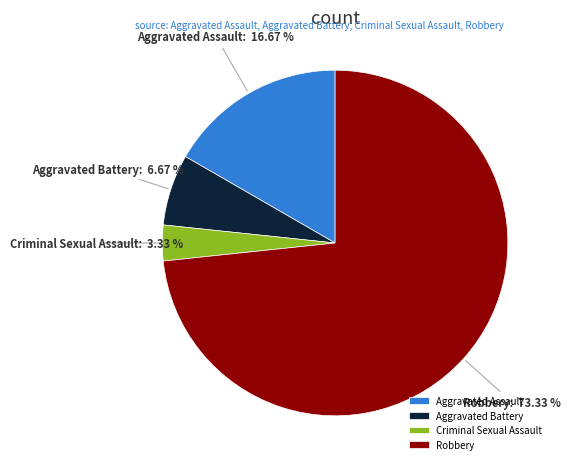

Count the number of slices in the pie.

4